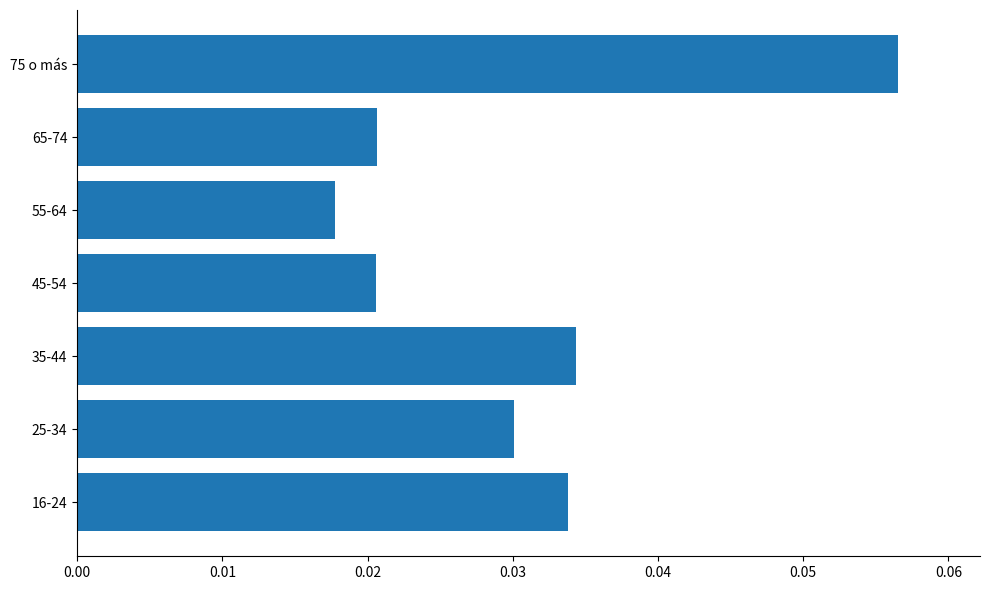

At which category does the chart reach its minimum across all series?

55-64